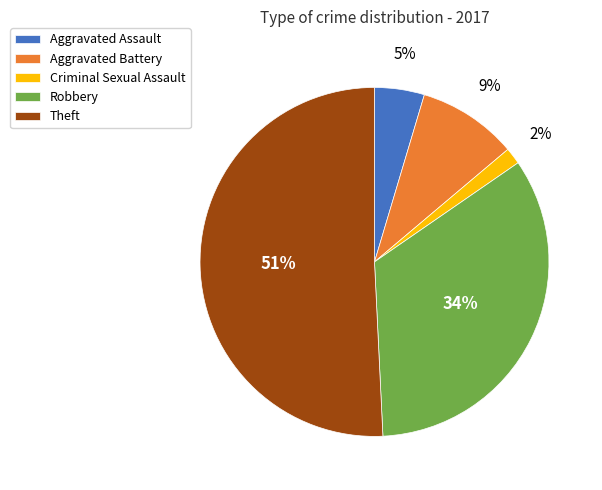

Rank the categories by value from lowest to highest.

Criminal Sexual Assault, Aggravated Assault, Aggravated Battery, Robbery, Theft